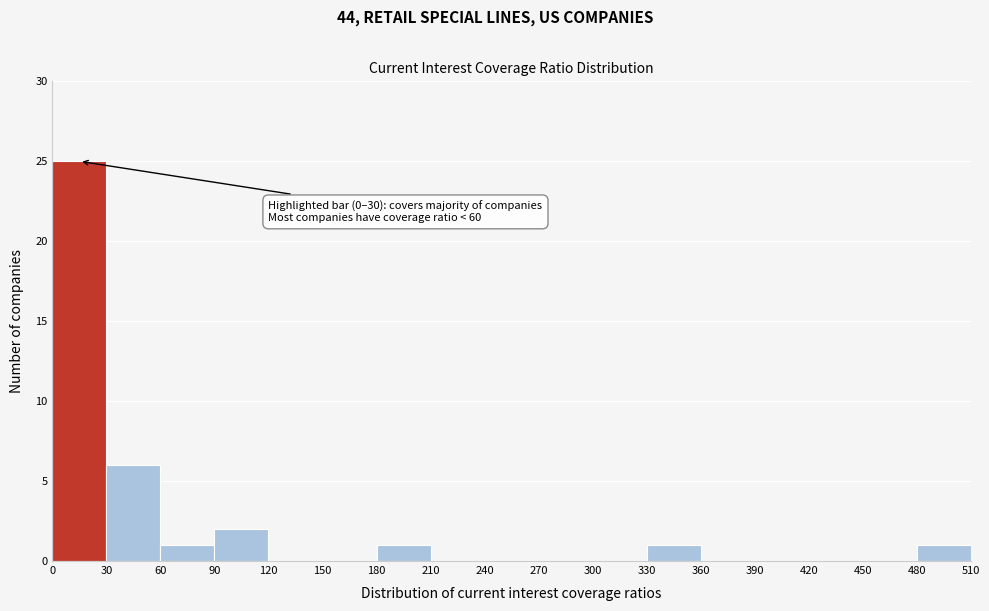

Which range on the x-axis has the tallest bar?

0 to 30